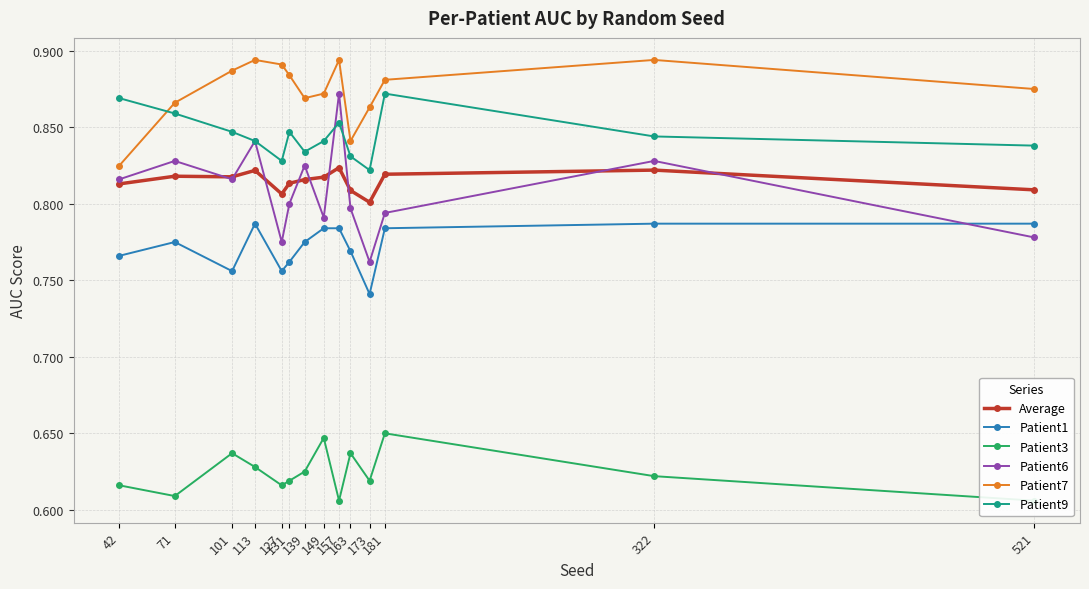

At how many categories does at least one series exceed 0?

14